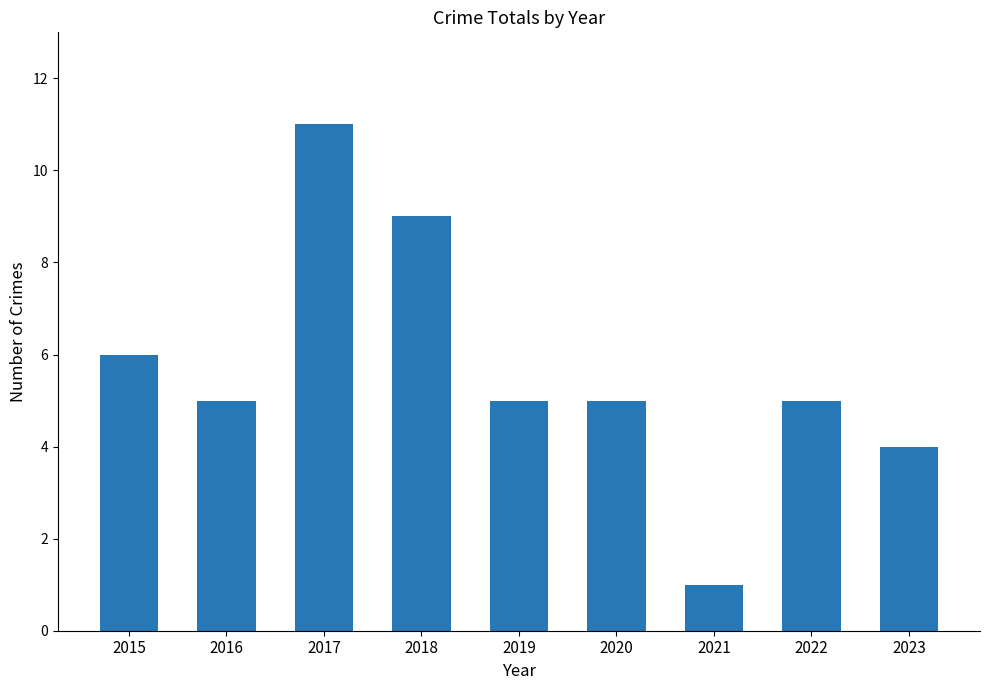

What is the difference between the maximum and minimum values?

10